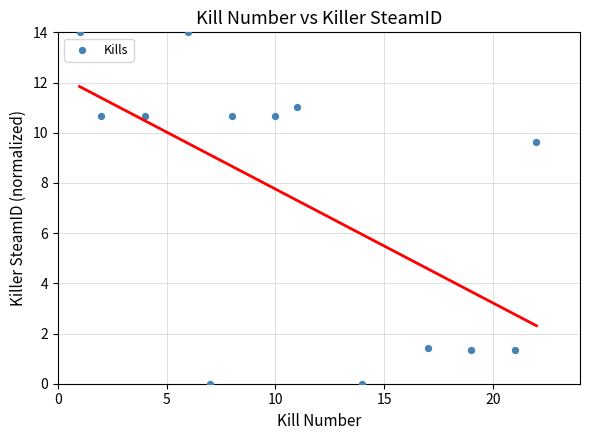

What Y value in the scatter plot is closest to 7?

9.6